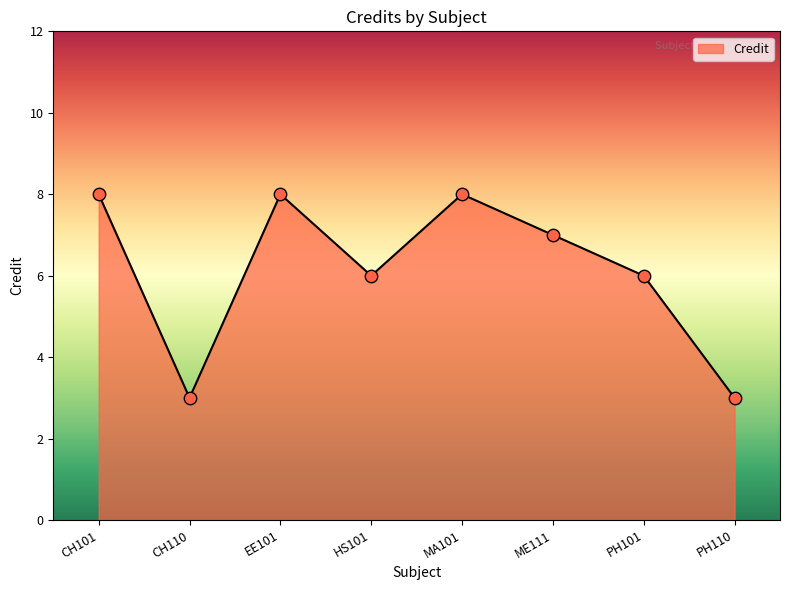

Approximately how many times larger is the value at CH101 compared to MA101?

1.0